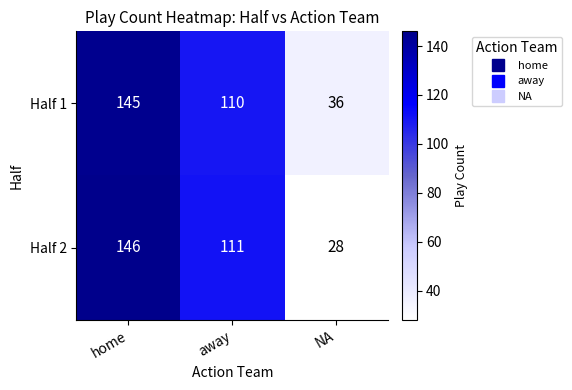

Which series changed the most between away and NA?

Half 2